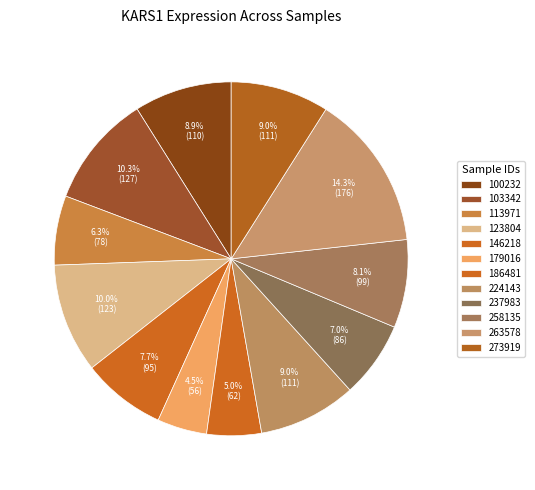

How many segments does this pie chart have?

12